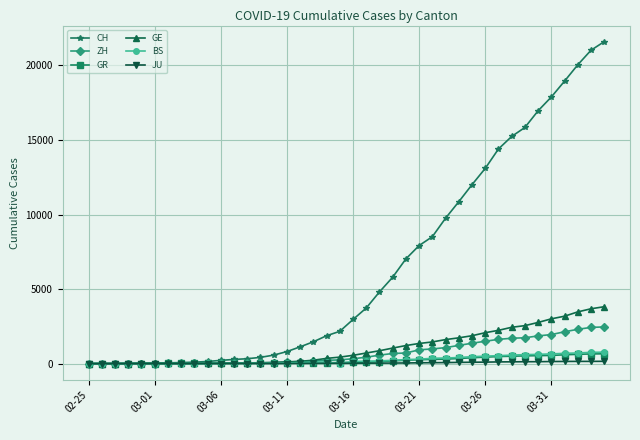

At how many categories does at least one series exceed 6130?

16